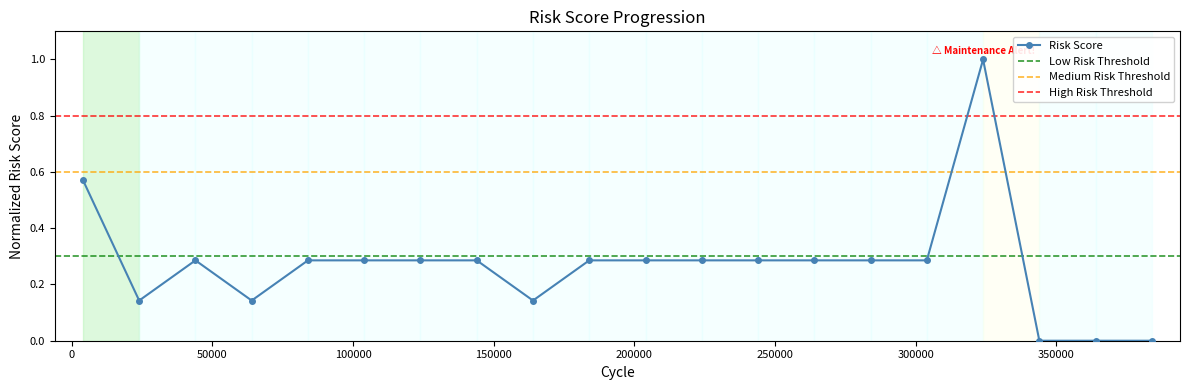

Reading left to right, transcribe all the data shown in this chart.

4000=0.6	24000=0.1	44000=0.3	64000=0.1	84000=0.3	104000=0.3	124000=0.3	144000=0.3	164000=0.1	184000=0.3	204000=0.3	224000=0.3	244000=0.3	264000=0.3	284000=0.3	304000=0.3	324000=1.0	344000=0.0	364000=0.0	384000=0.0